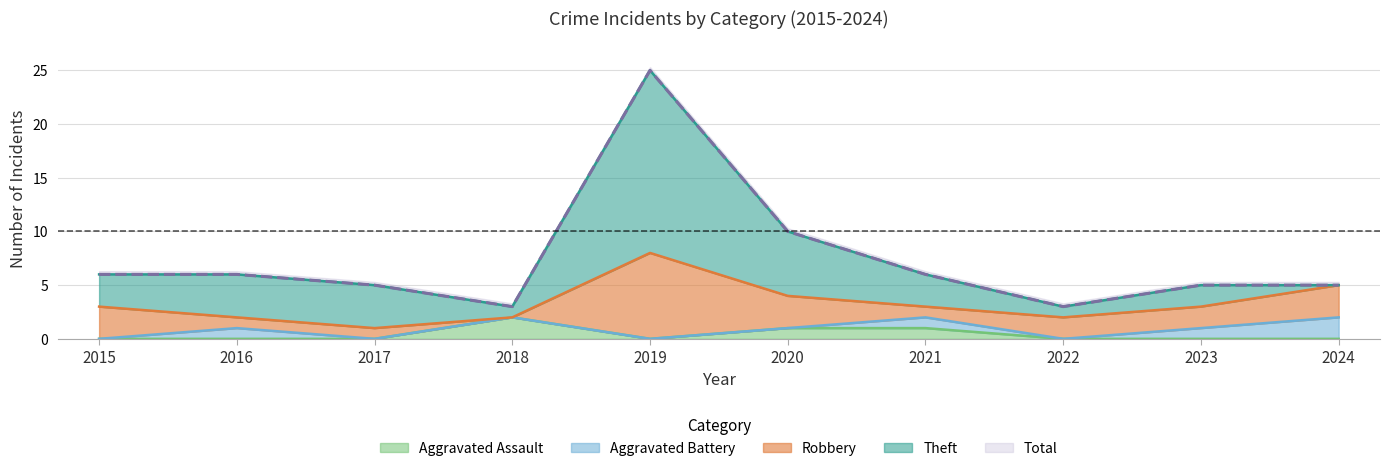

At which label does Aggravated Assault reach its peak?

2018